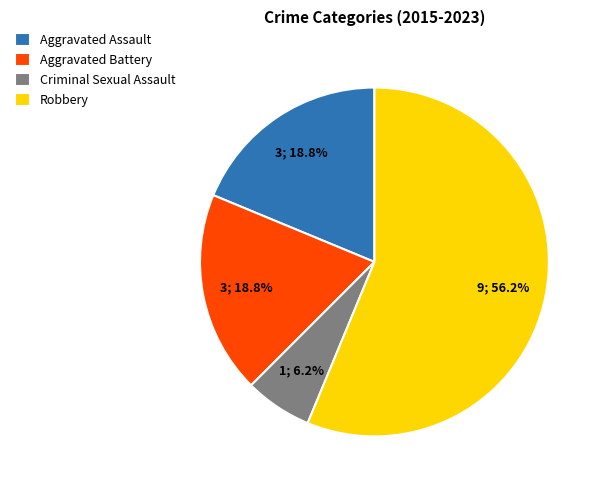

What is the majority slice?

Robbery